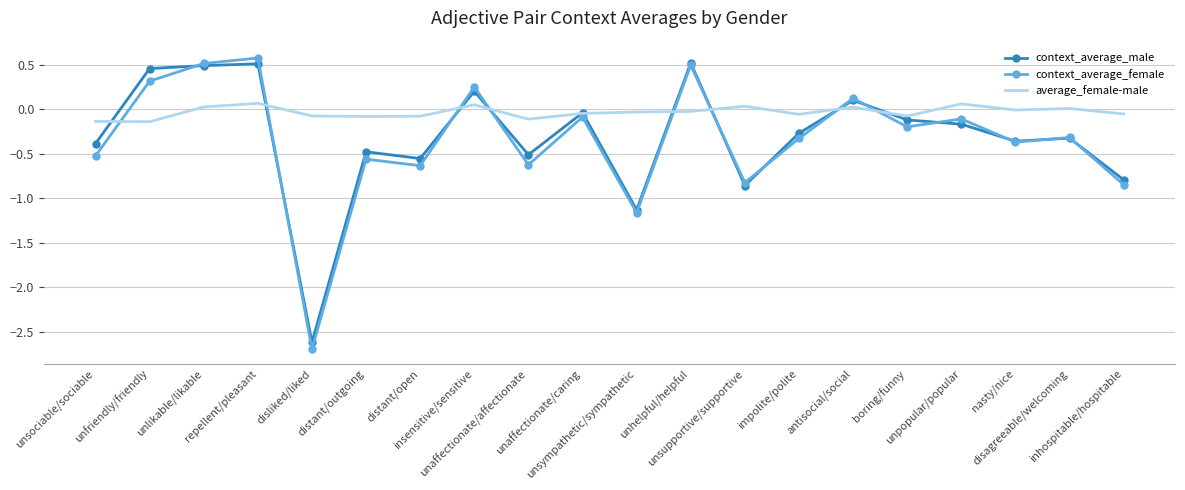

Which series has the largest total across all categories?

average_female-male